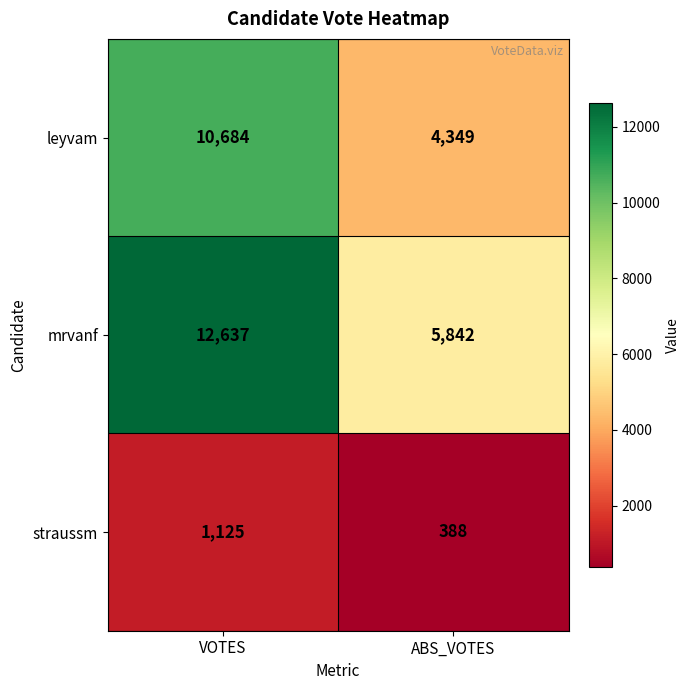

How many series are shown in this chart?

3